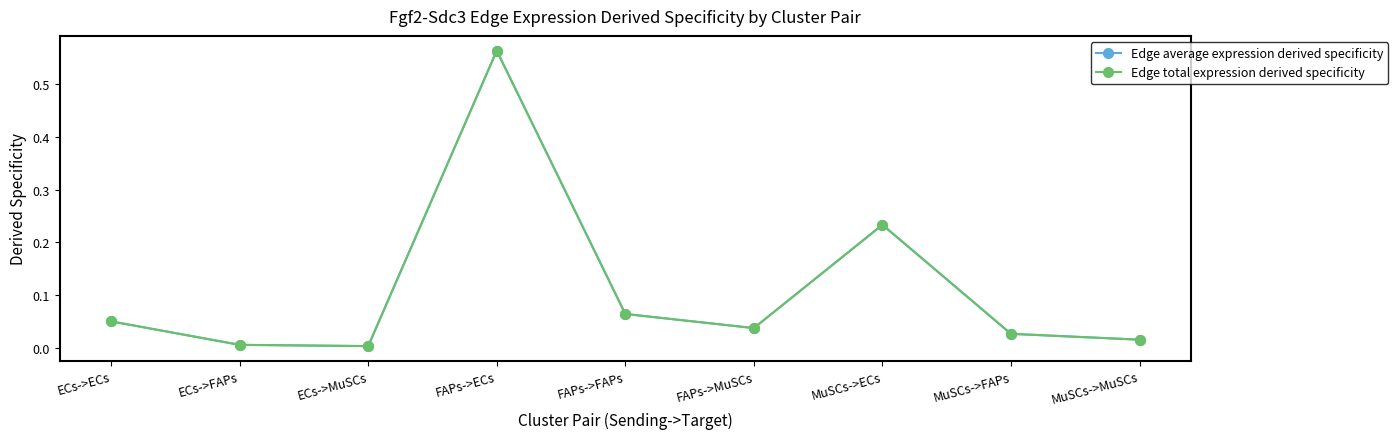

Where is the first local minimum for Edge total expression derived specificity?

ECs->MuSCs